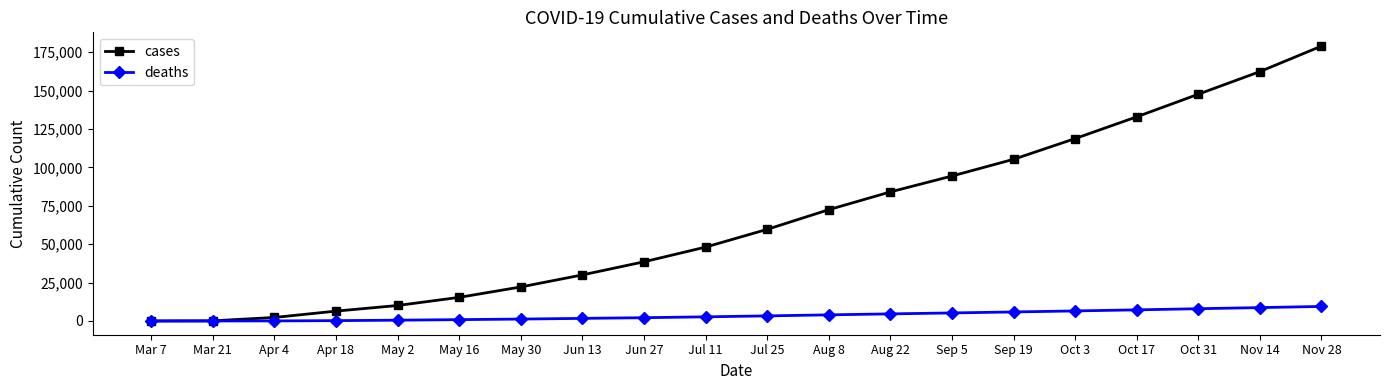

Which series has the largest total across all categories?

cases